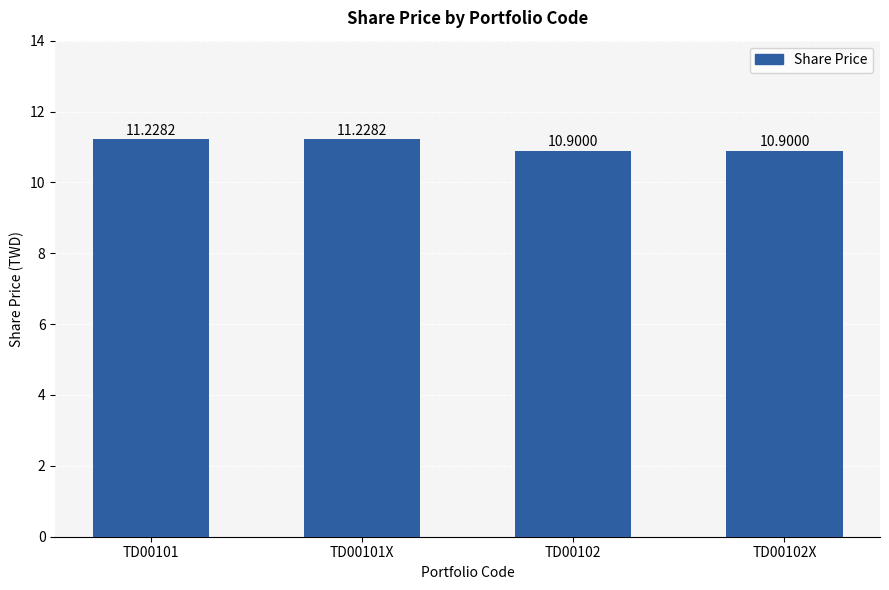

What is the difference between the second highest and second lowest values?

0.3